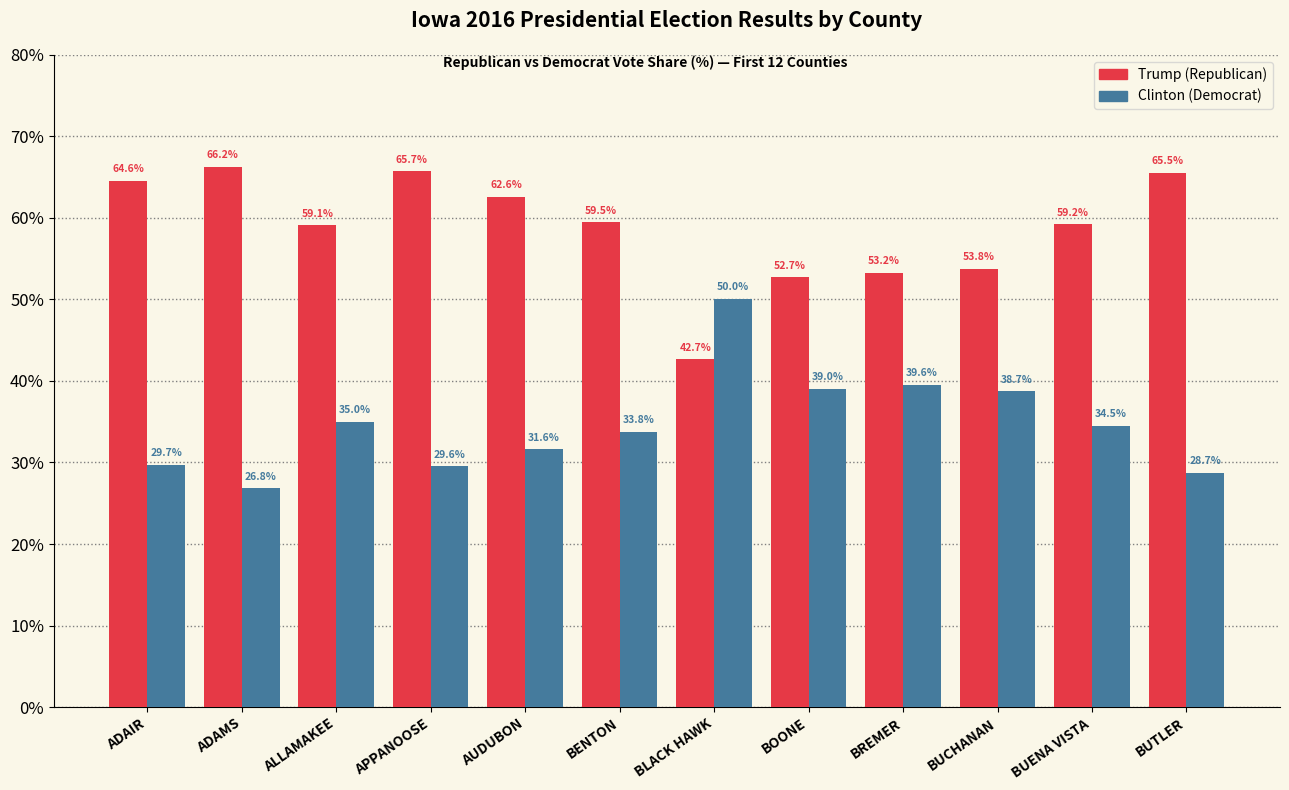

At which category is the sum across all series the highest?

APPANOOSE